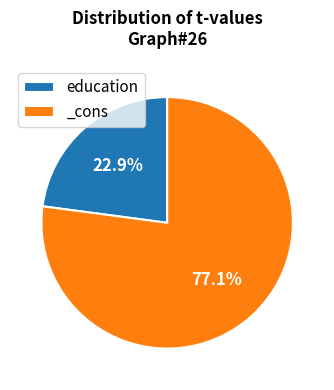

The _cons slice represents 68% of the pie. True or false?

False